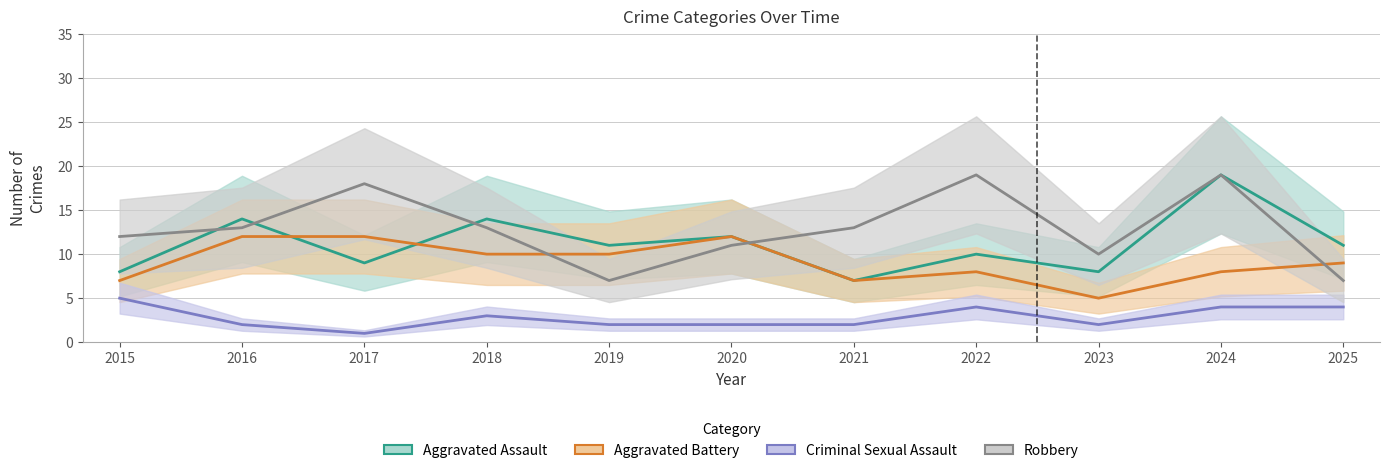

Which series has the largest total across all categories?

Robbery